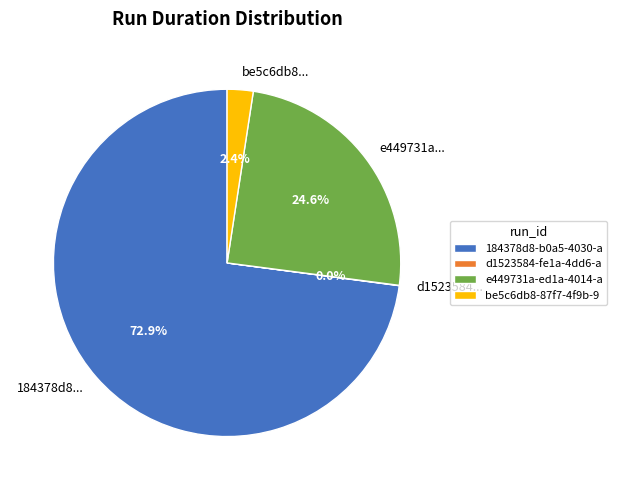

Do 184378d8... and be5c6db8... together represent more than half of the pie?

Yes